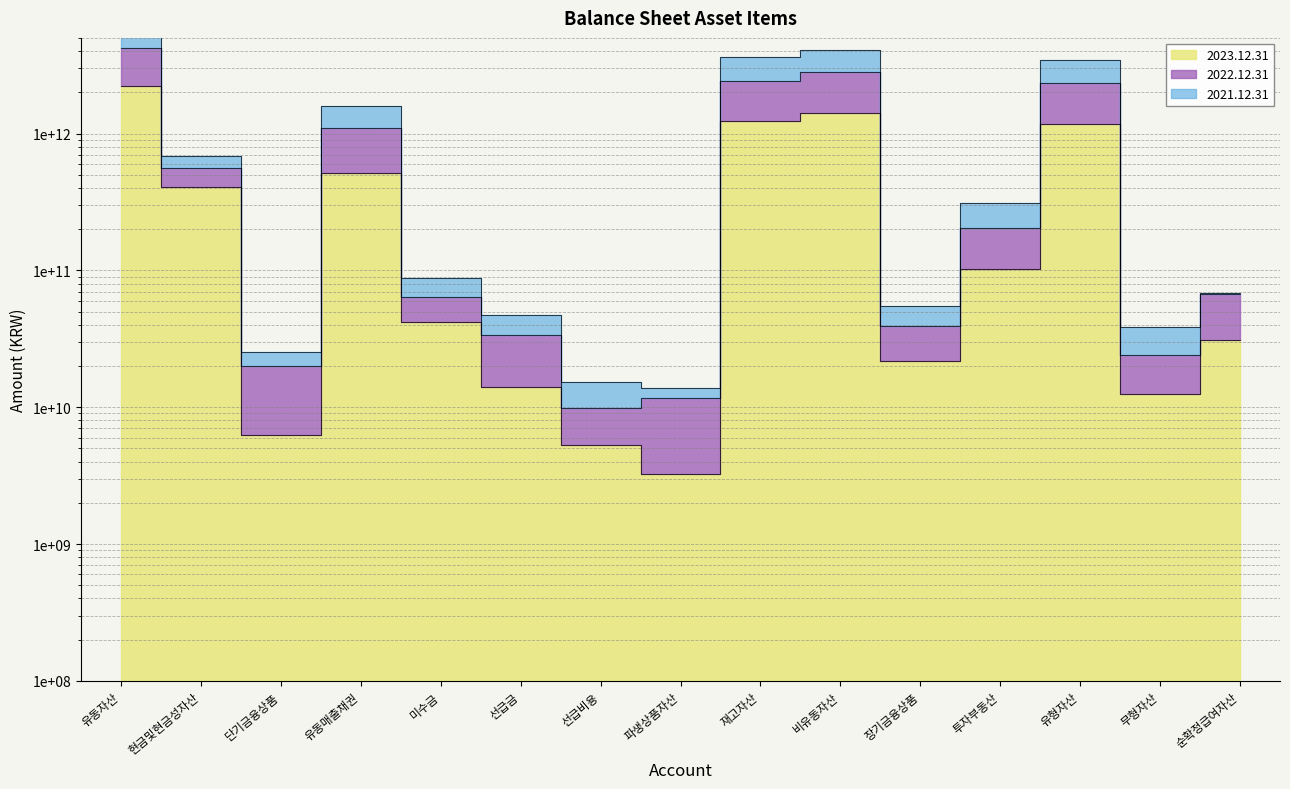

True or false: 2023.12.31 has more than 2 points higher than both neighbors.

True